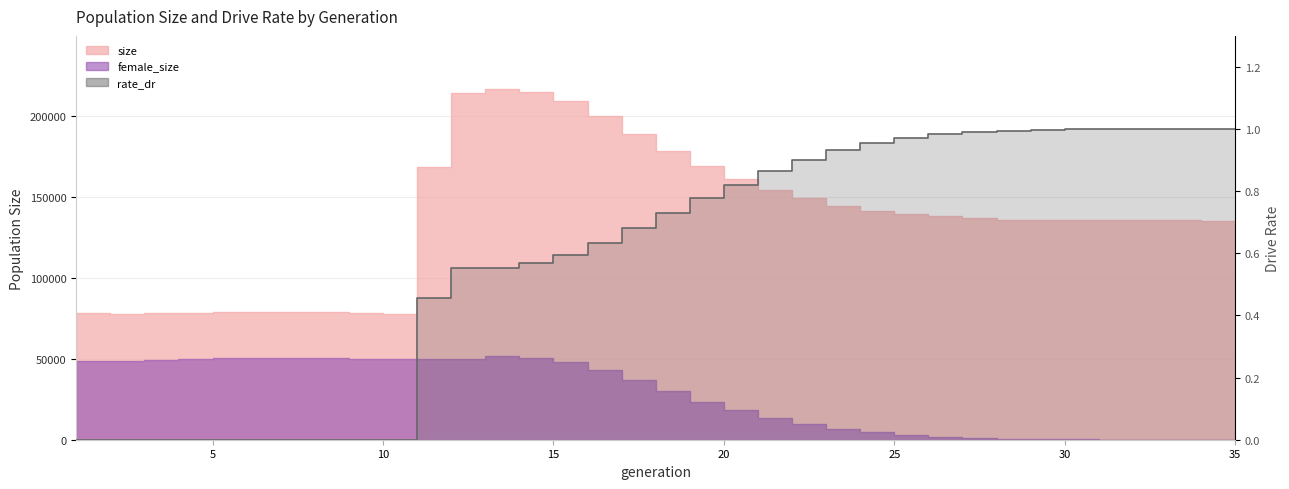

True or false: the data shows 1.0 at 25.

True